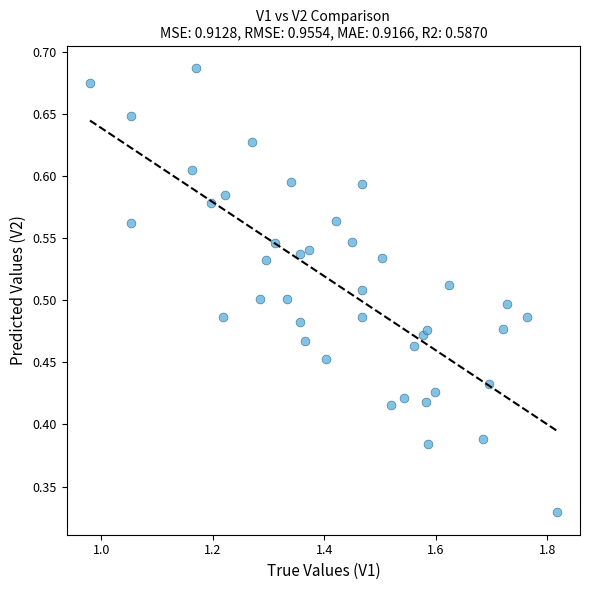

What is the range of X values (max minus min)?

0.8